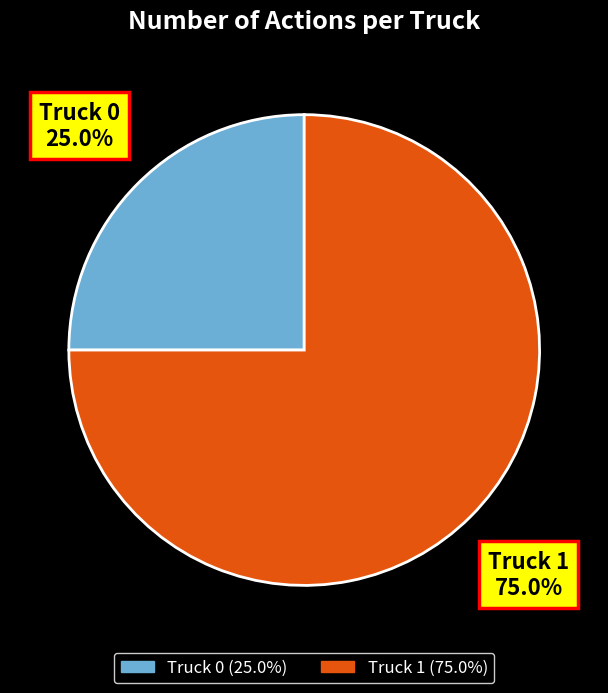

To the nearest percent, what is the combined percentage of Truck 0 and Truck 1?

100%